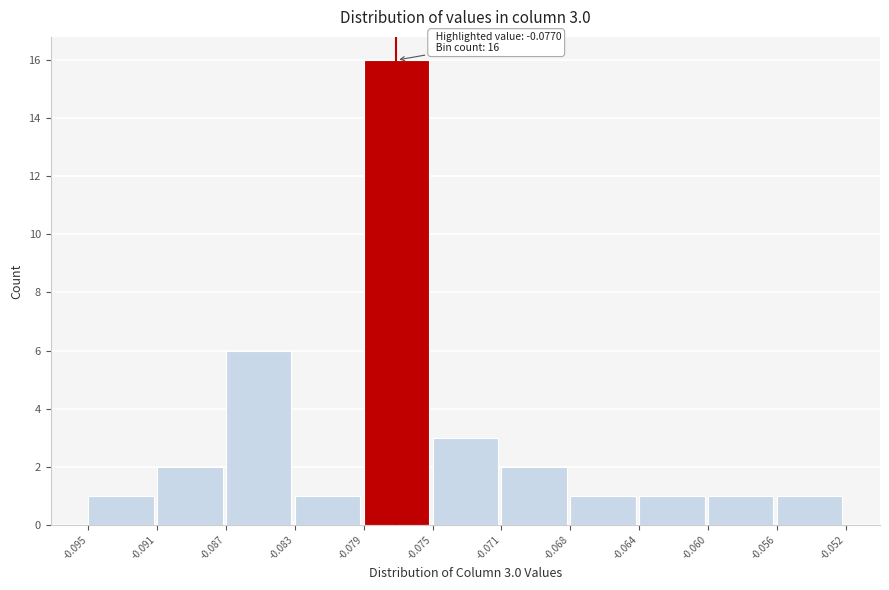

Reading left to right, extract all data points from this chart.

-0.095=1	-0.091=2	-0.087=6	-0.083=1	-0.079=16	-0.075=3	-0.071=2	-0.068=1	-0.064=1	-0.060=1	-0.056=1